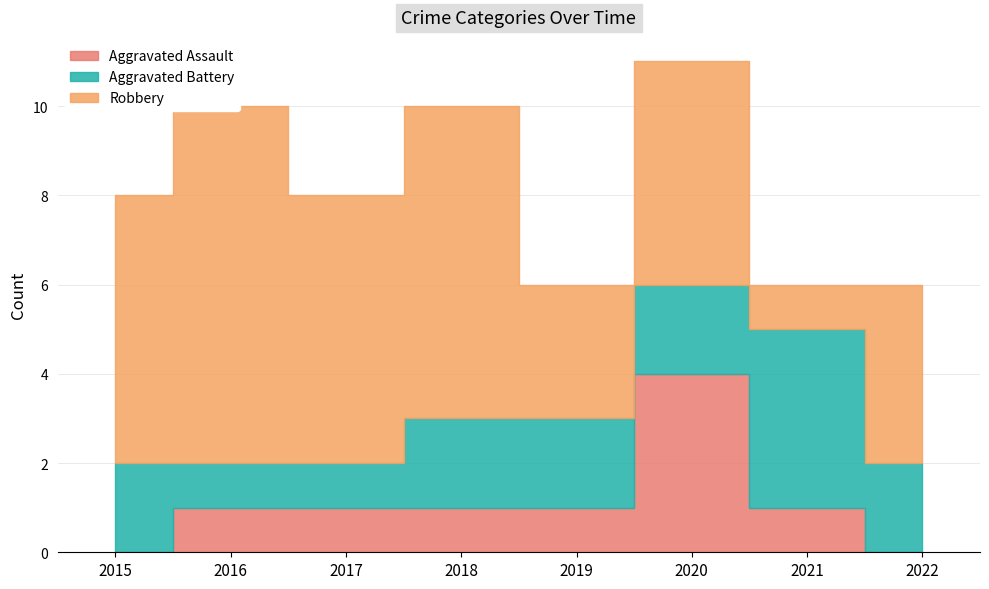

At which label is Robbery closest to 4?

2022